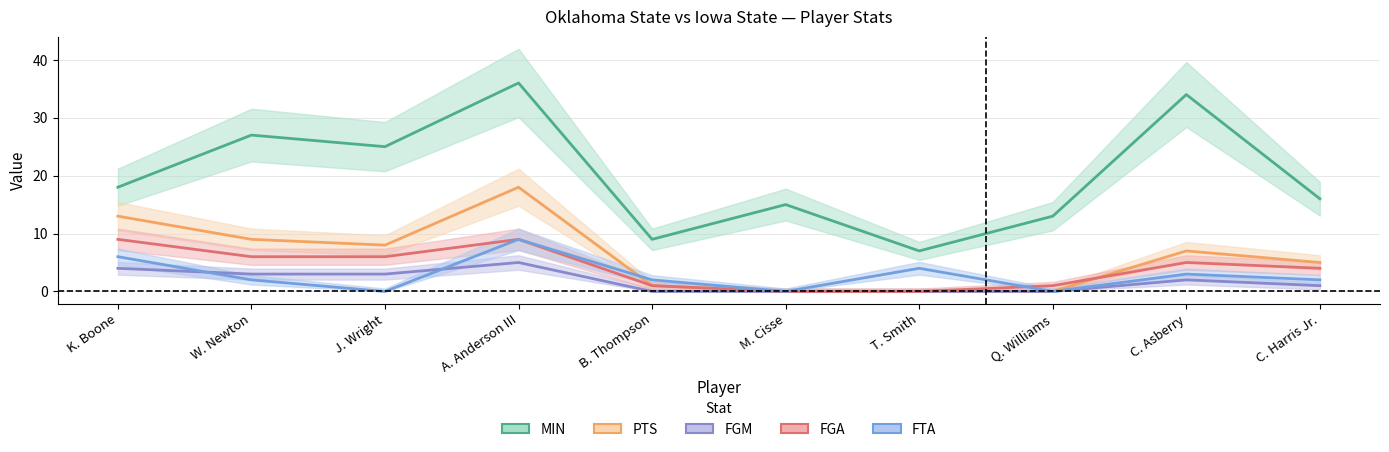

What position from the left is J. Wright?

3